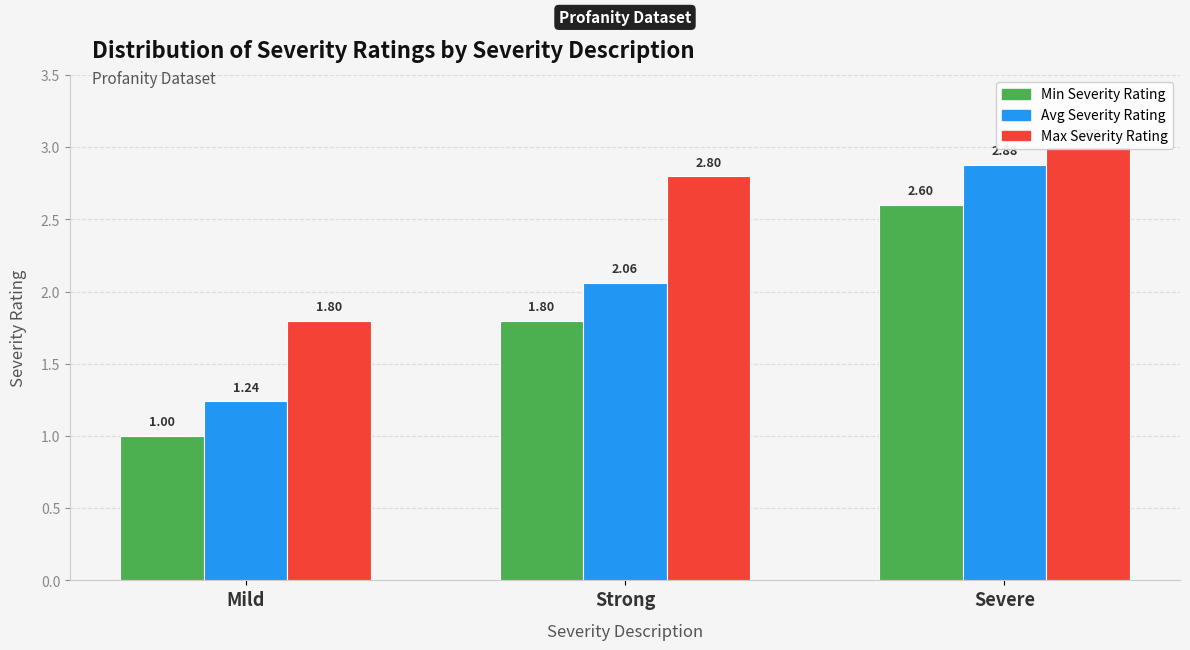

What is the label of the 2nd bar from the right?

Strong